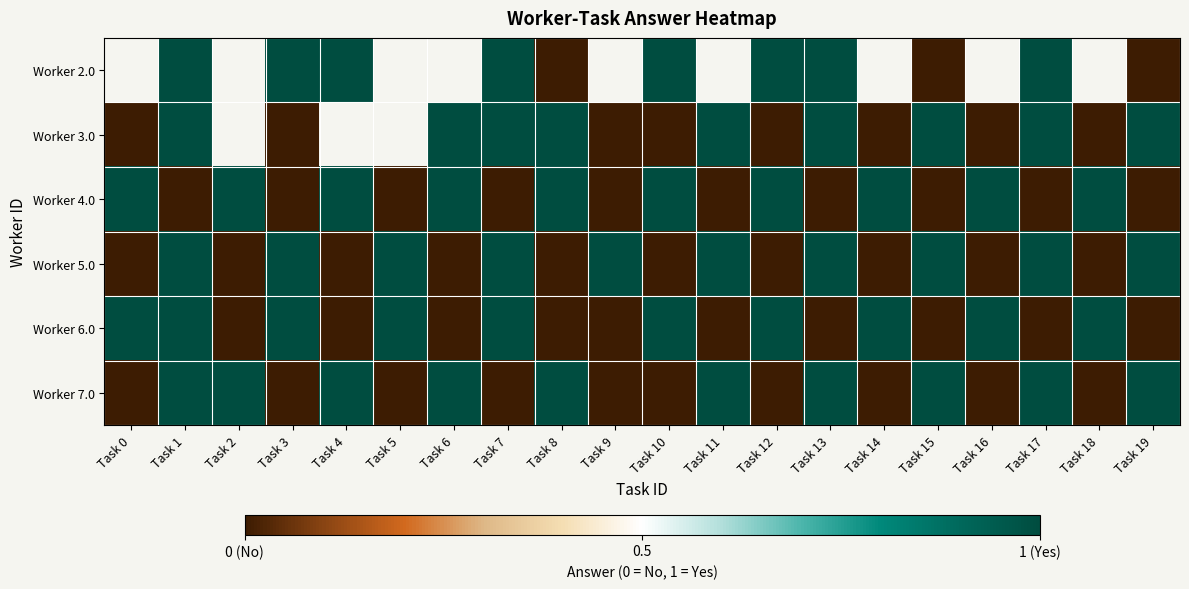

What is the difference between the highest and lowest values at Task 19?

1.0